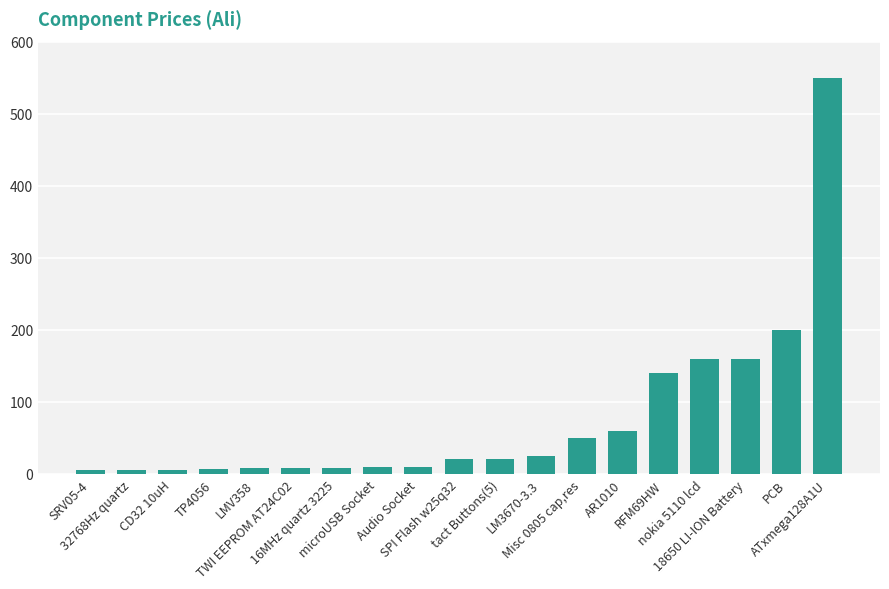

How many bars are there in total?

19